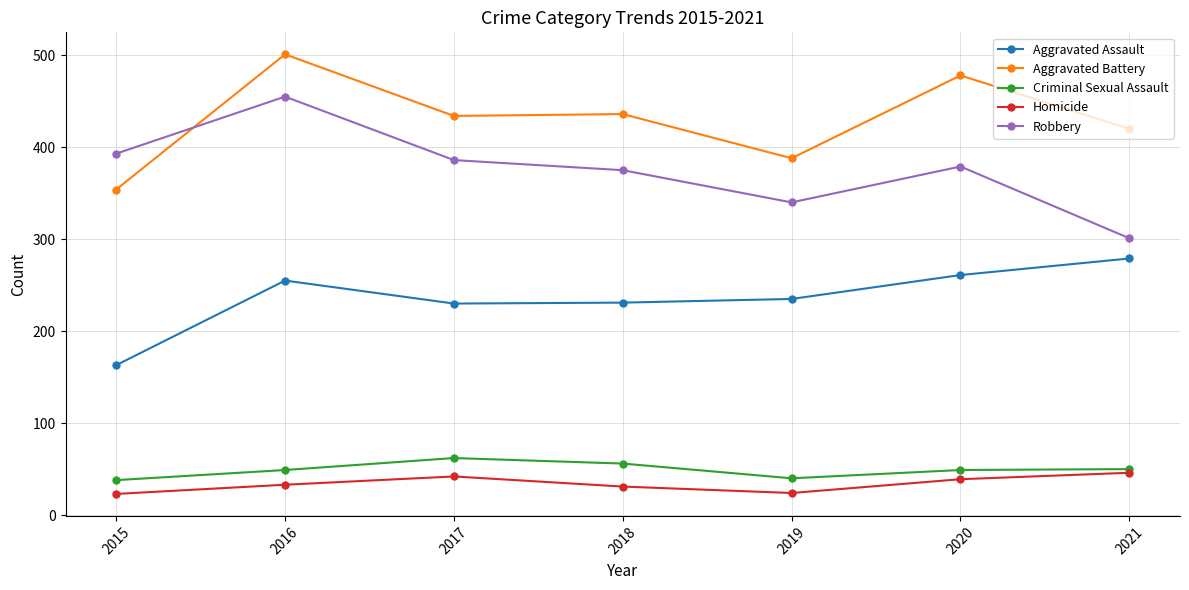

How many lines are shown in the chart?

5